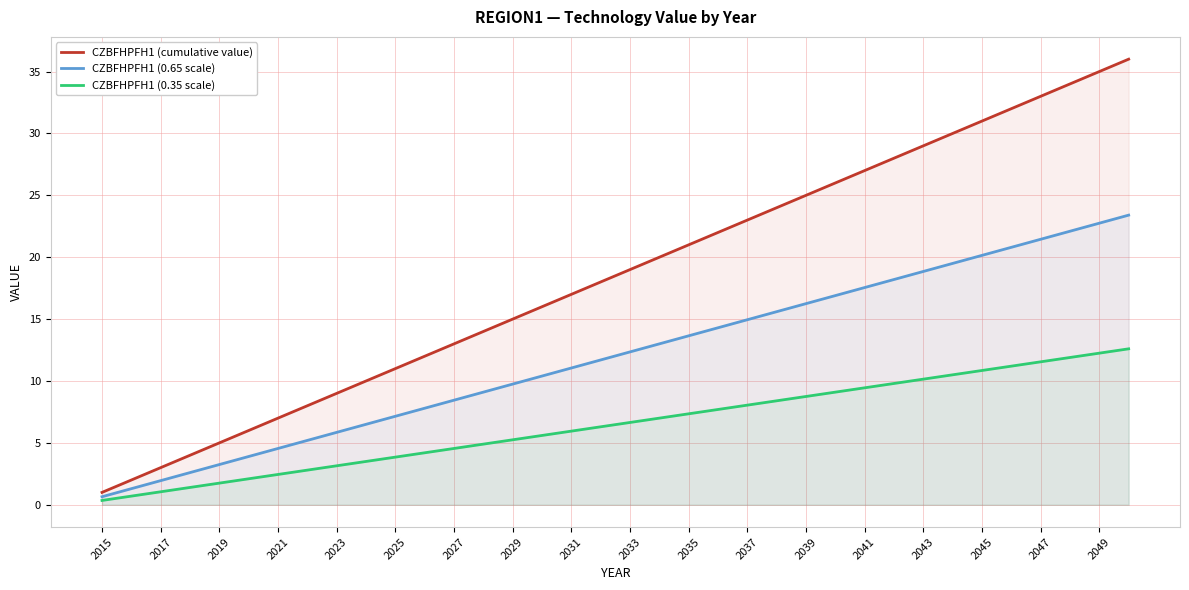

What is the maximum value for CZBFHPFH1 (cumulative value)?

36.0